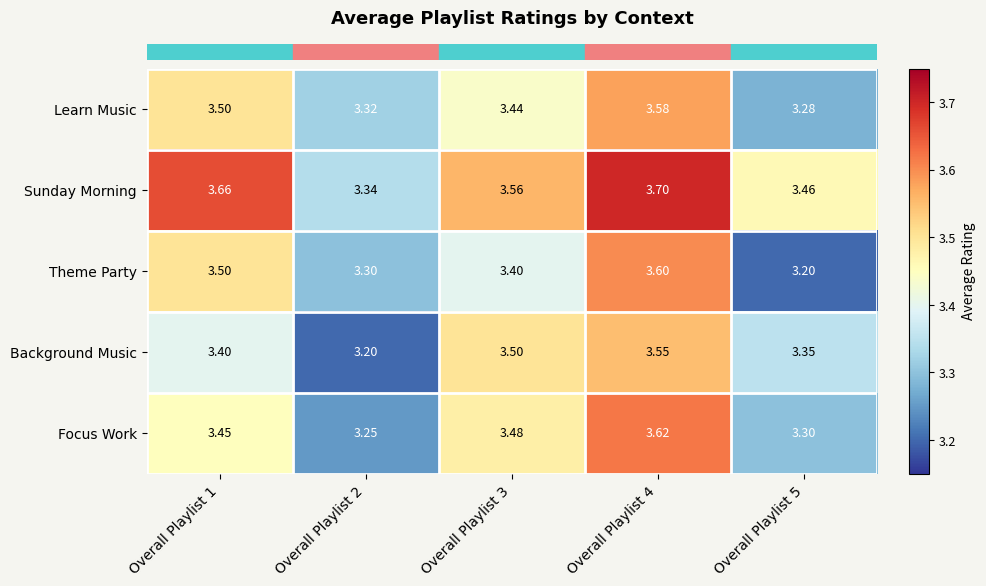

Which series has the largest total across all categories?

Sunday Morning